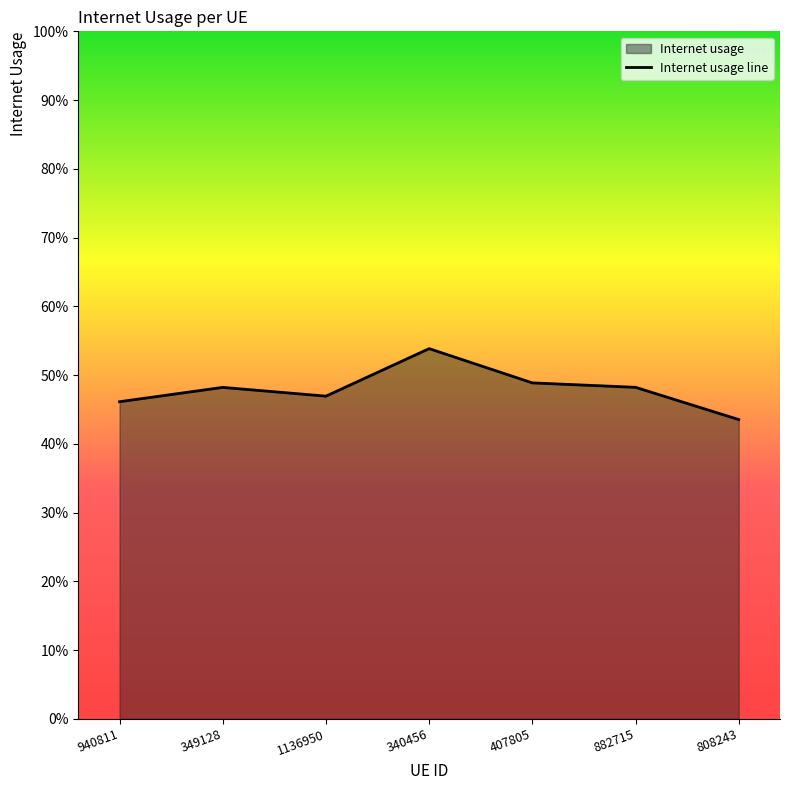

Does the chart display data point markers on the line(s)?

No